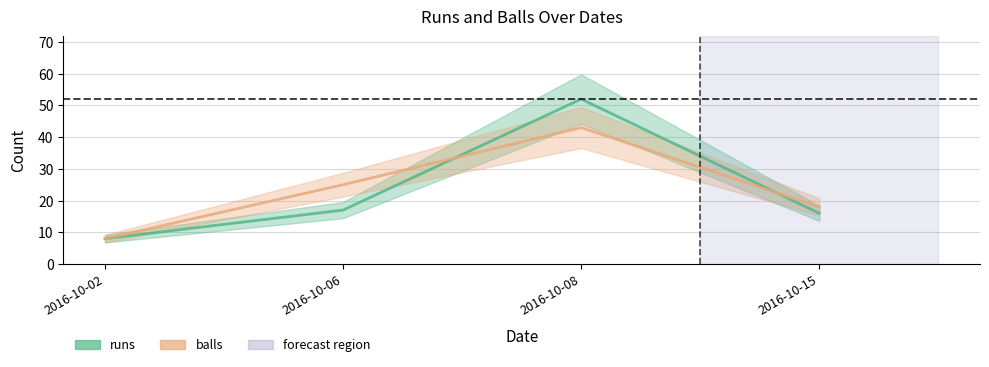

At how many categories does at least one series exceed 10?

3